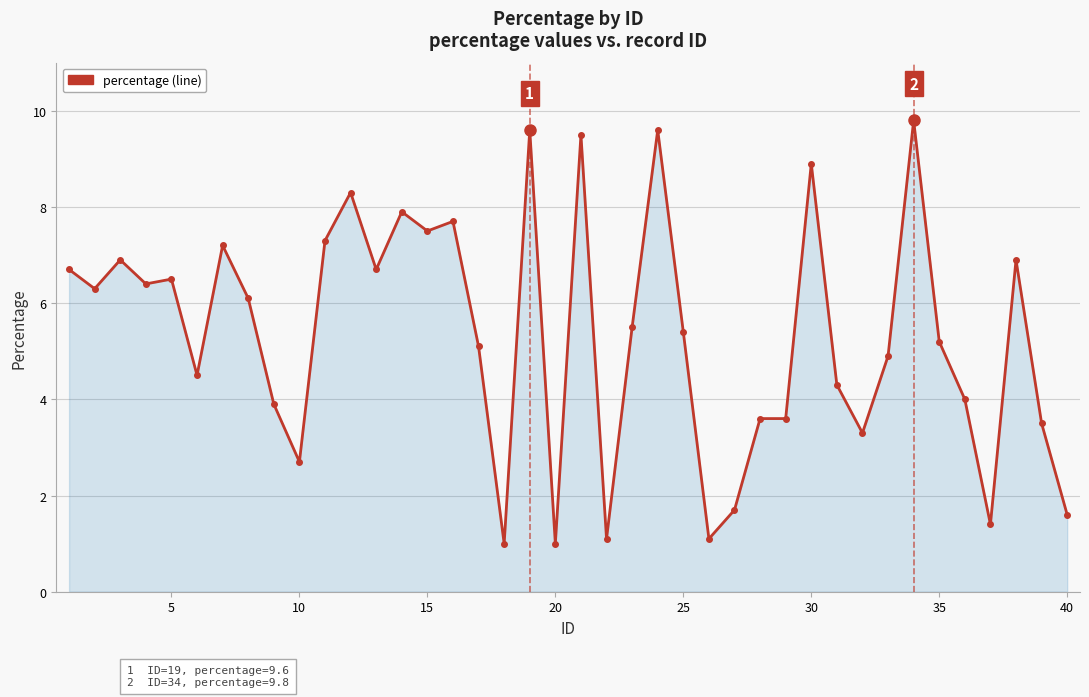

What is the value of the 5th point from the left?

6.5